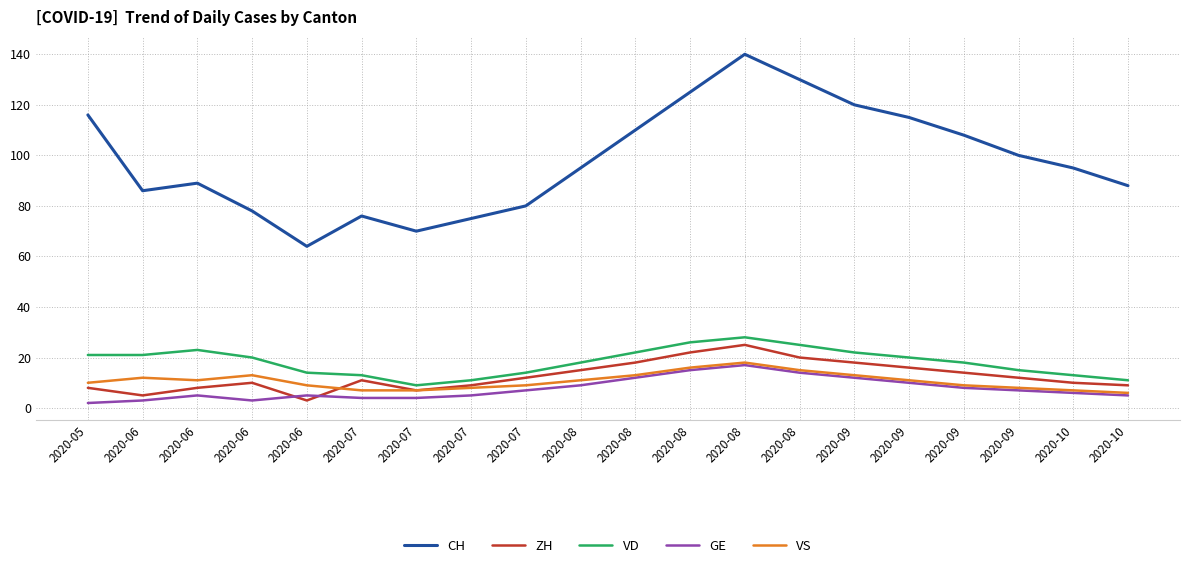

What are all the series names shown in the legend?

CH, ZH, VD, GE, VS